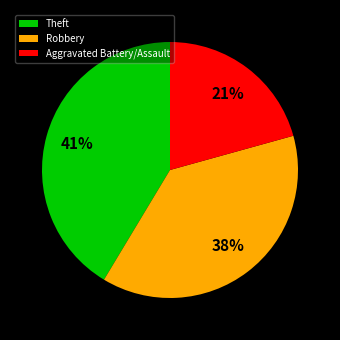

Which has a higher value, Theft or Aggravated Battery/Assault?

Theft